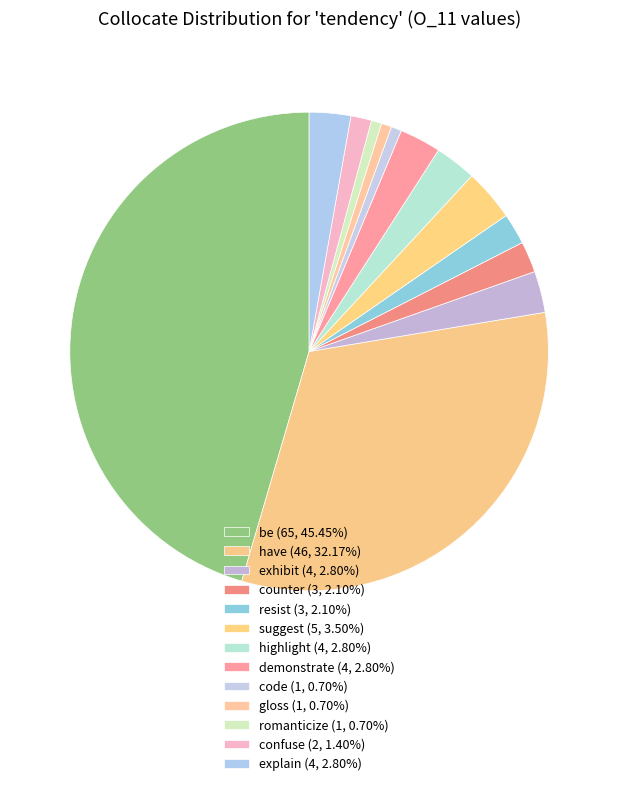

How many slices are in this pie chart?

13